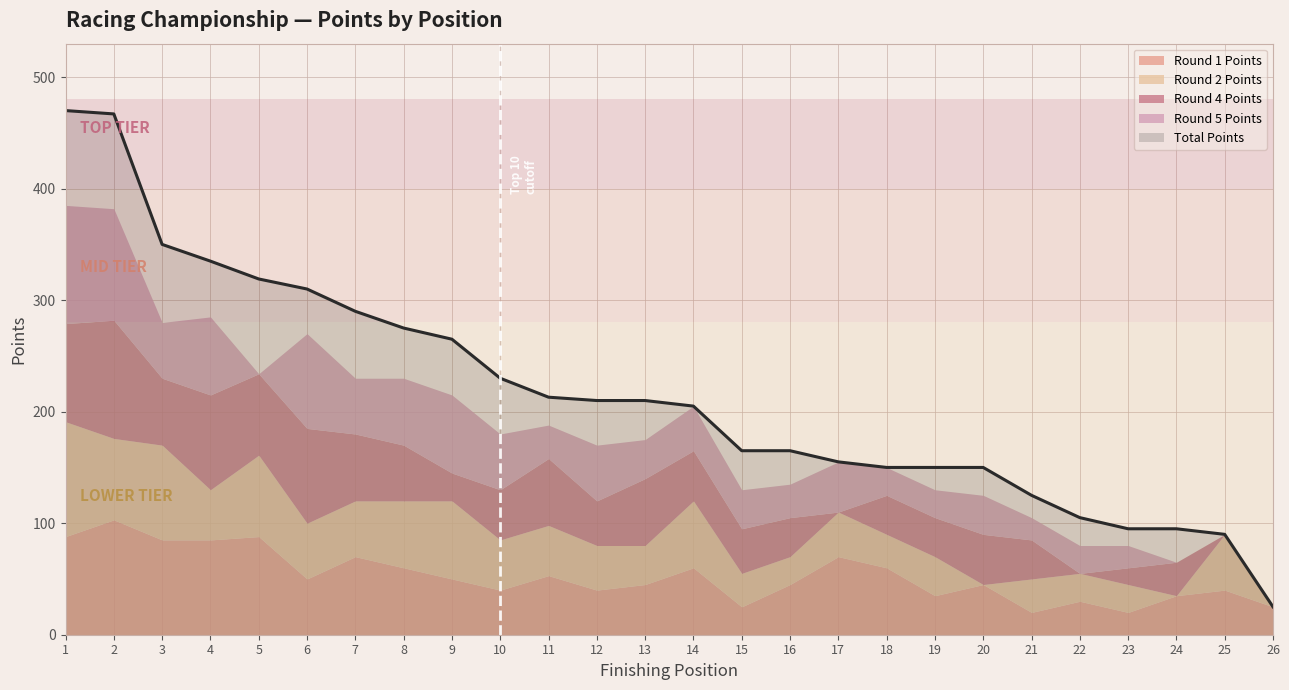

At which label does tot2 first exceed 45?

1